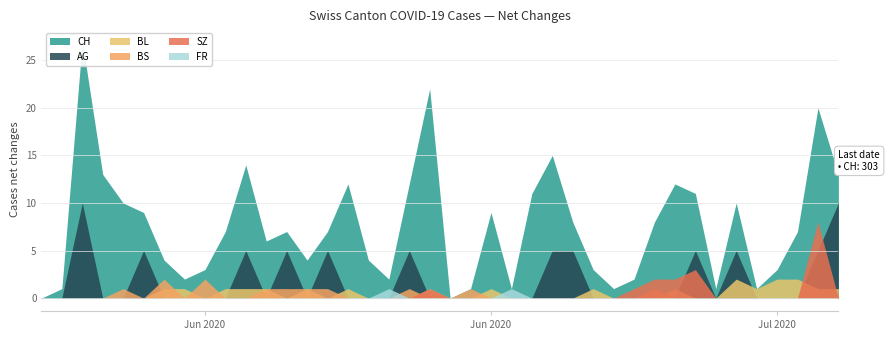

Rank the series by their maximum value, from lowest to highest.

FR, BS, SZ, BL, AG, CH